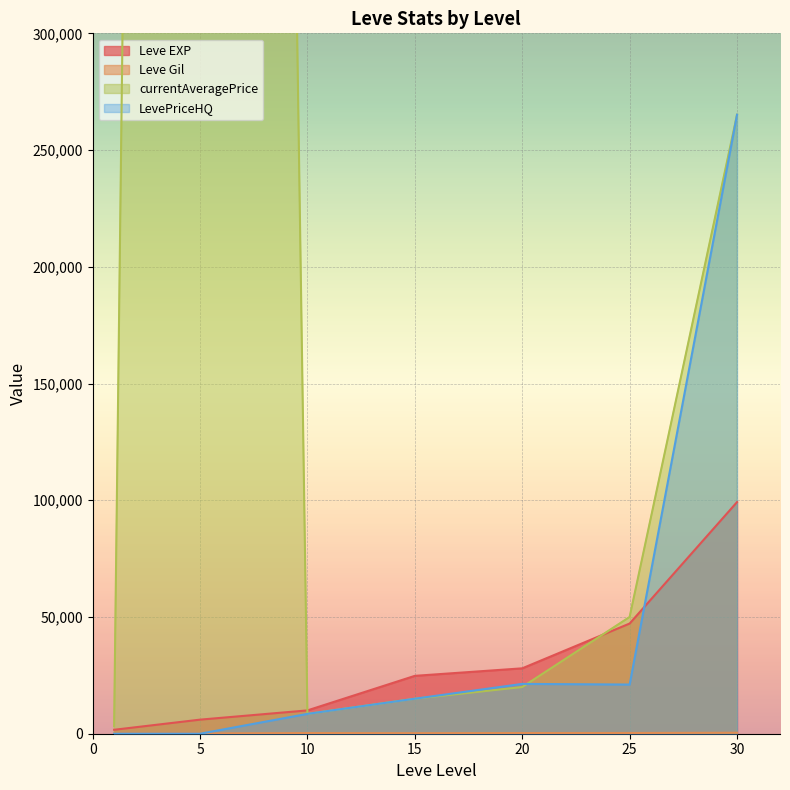

What is the value of the Leve EXP point at the 1st from the left?

1690